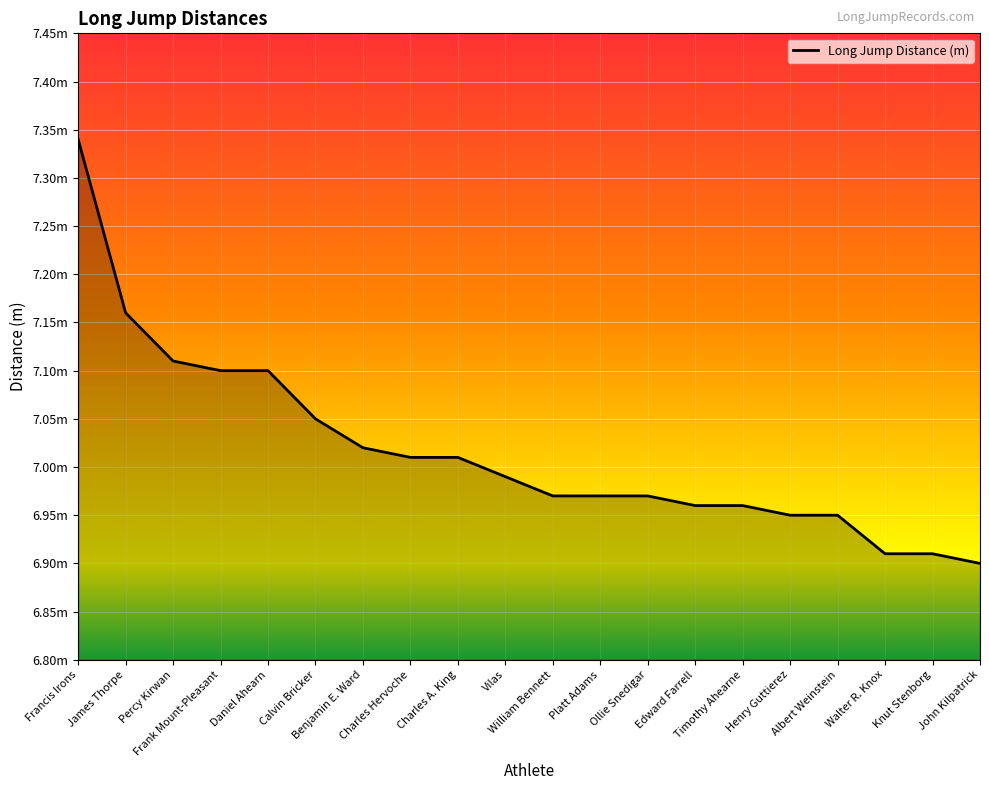

Does the chart display data point markers on the line(s)?

No